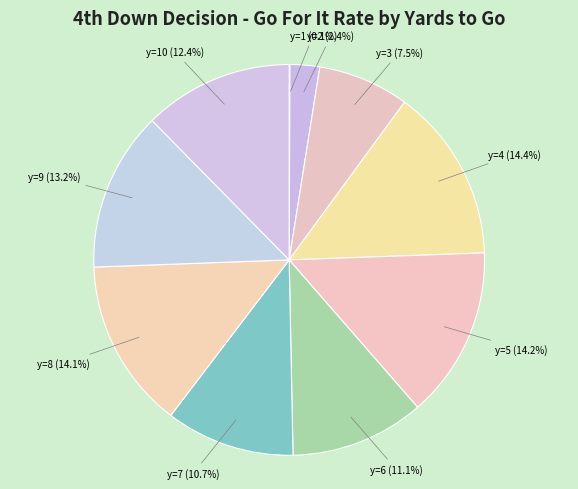

Between y=6 and y=5, which is larger?

y=5